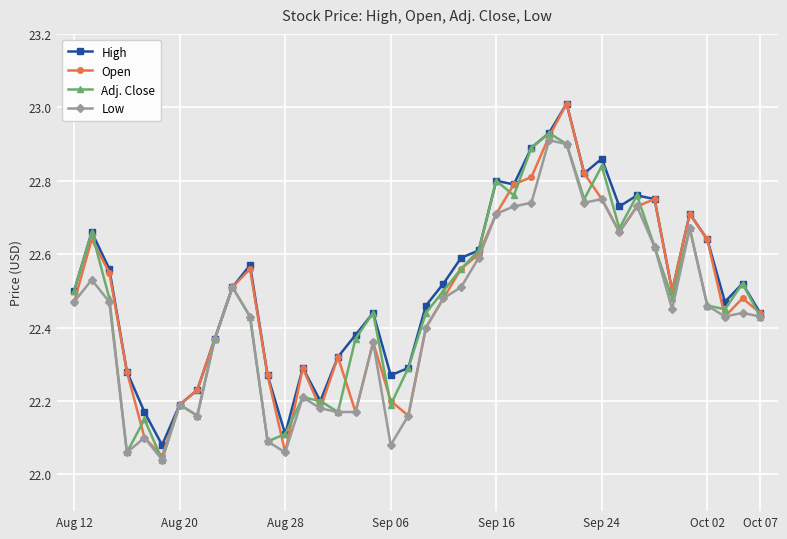

How many series are shown in this chart?

4